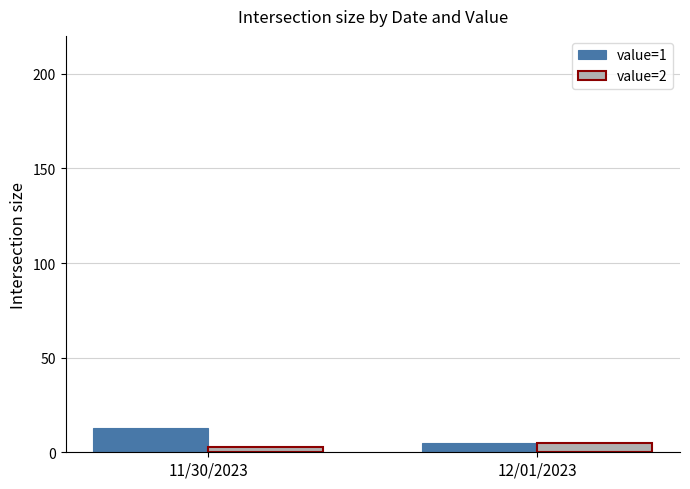

Which series has the largest total across all categories?

value=1